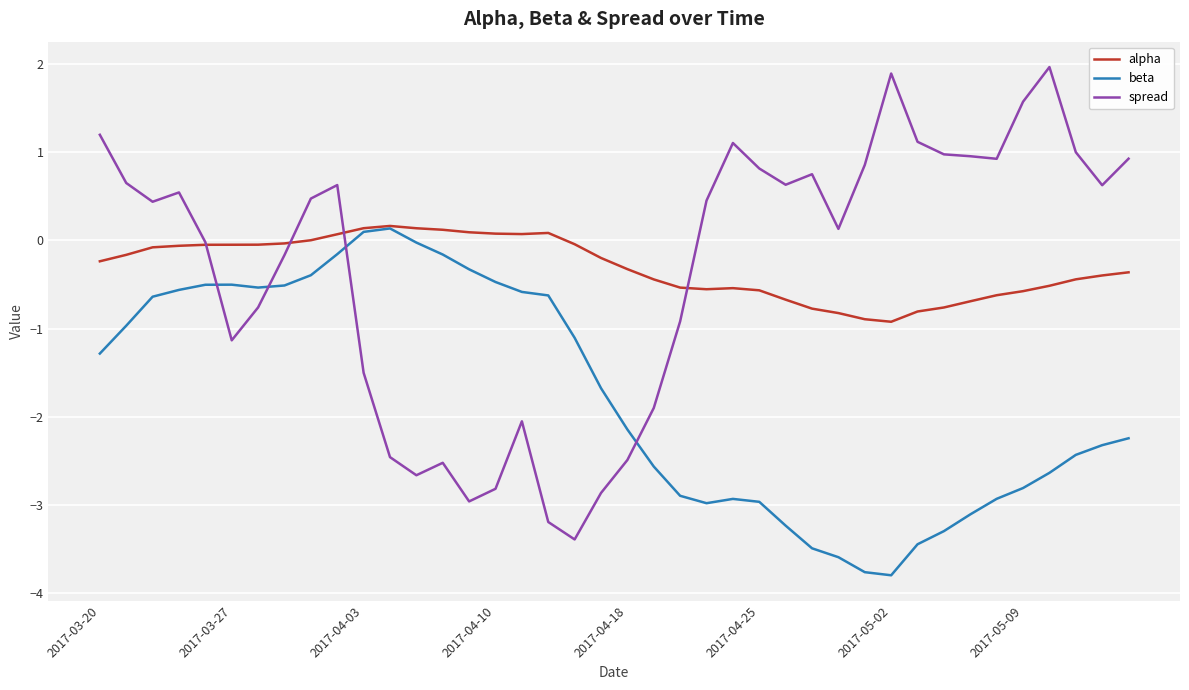

How many values in the beta series exceed -1?

17